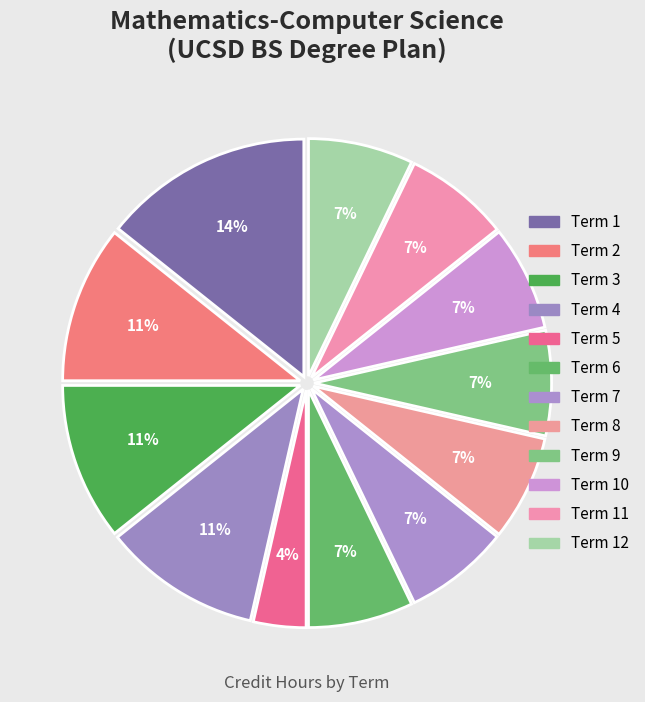

How many slices are in this pie chart?

12